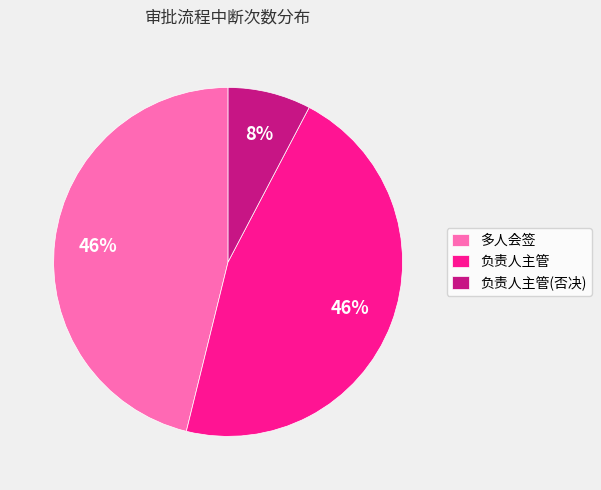

Is there any slice that represents more than half of the pie?

No